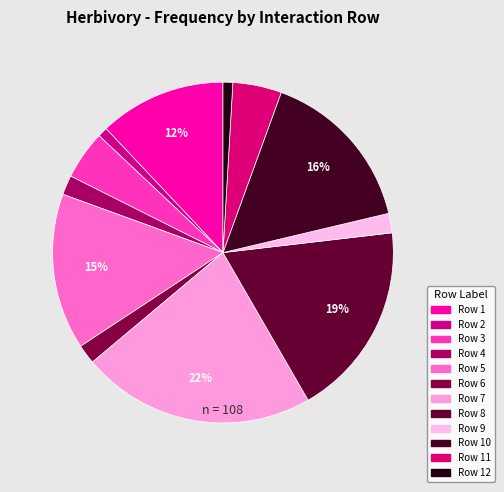

How many slices are in this pie chart?

12